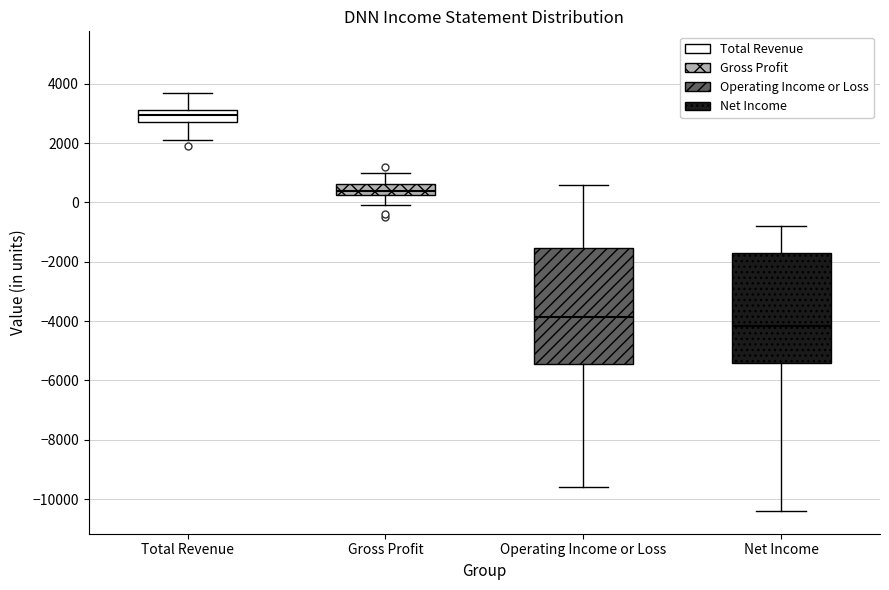

Where does the lower whisker of the box for Gross Profit end on the y-axis? The values are not printed on the chart, so give them approximately, as read against the axis.

0